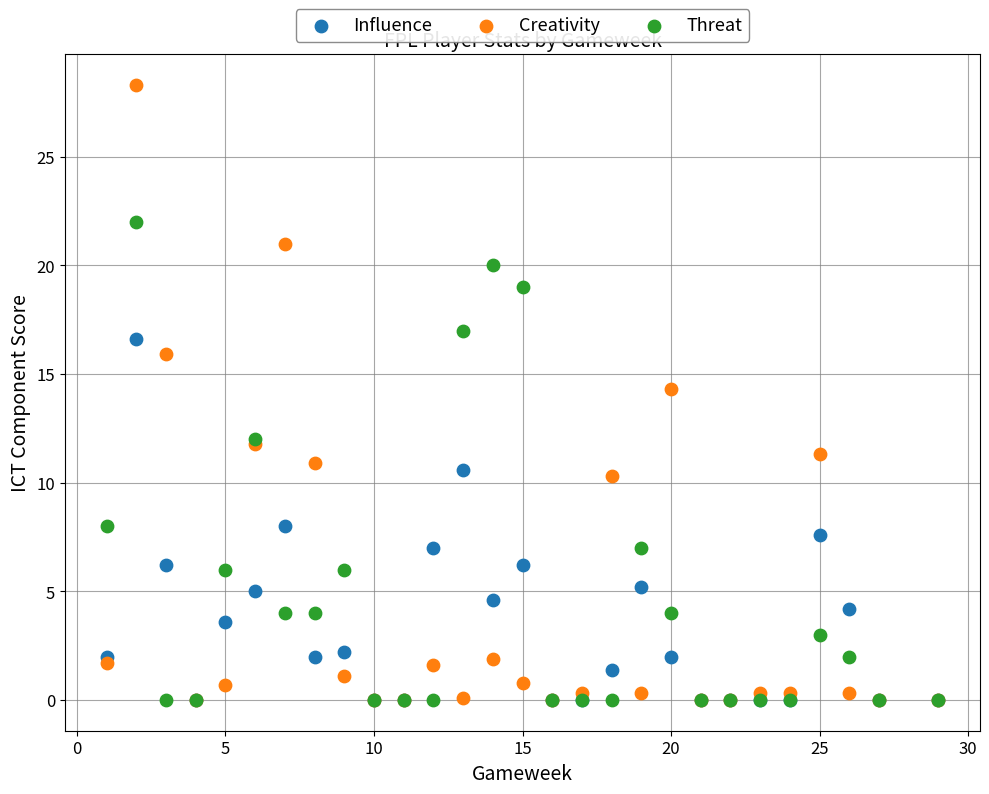

What are all the series names shown in the legend?

Influence, Creativity, Threat